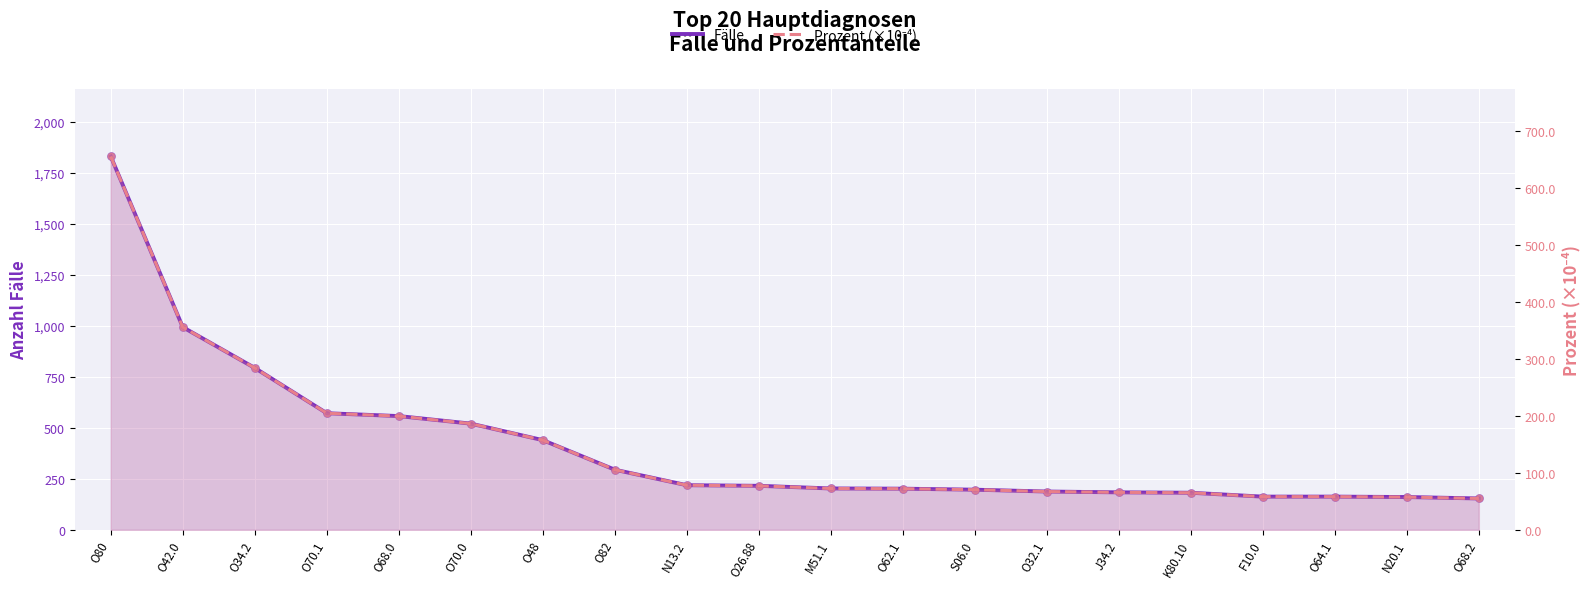

Which series reaches the minimum Y coordinate?

Prozent (×10⁻⁴)